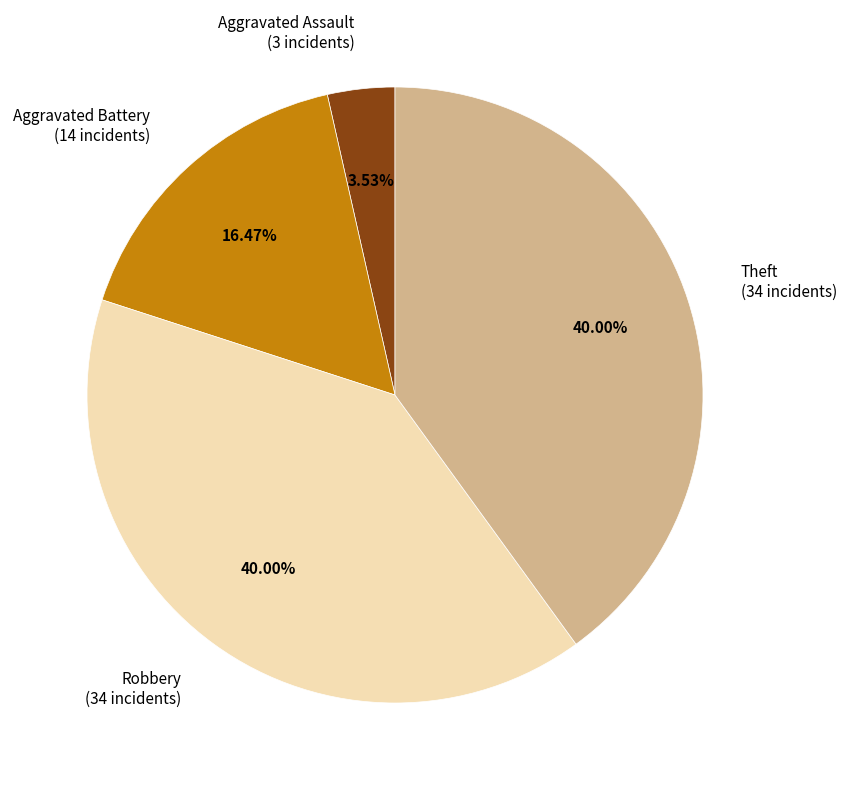

Is the sum of Aggravated Battery (14 incidents) and Theft (34 incidents) greater than half?

Yes